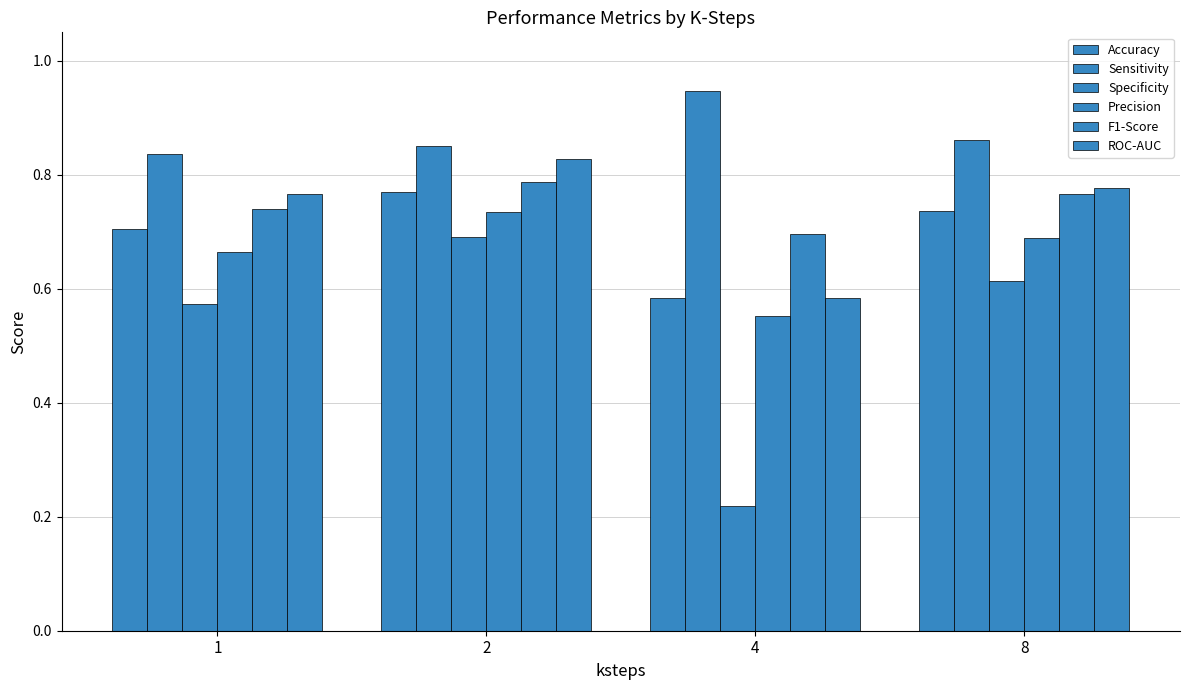

What is the sum of all Precision values?

2.6